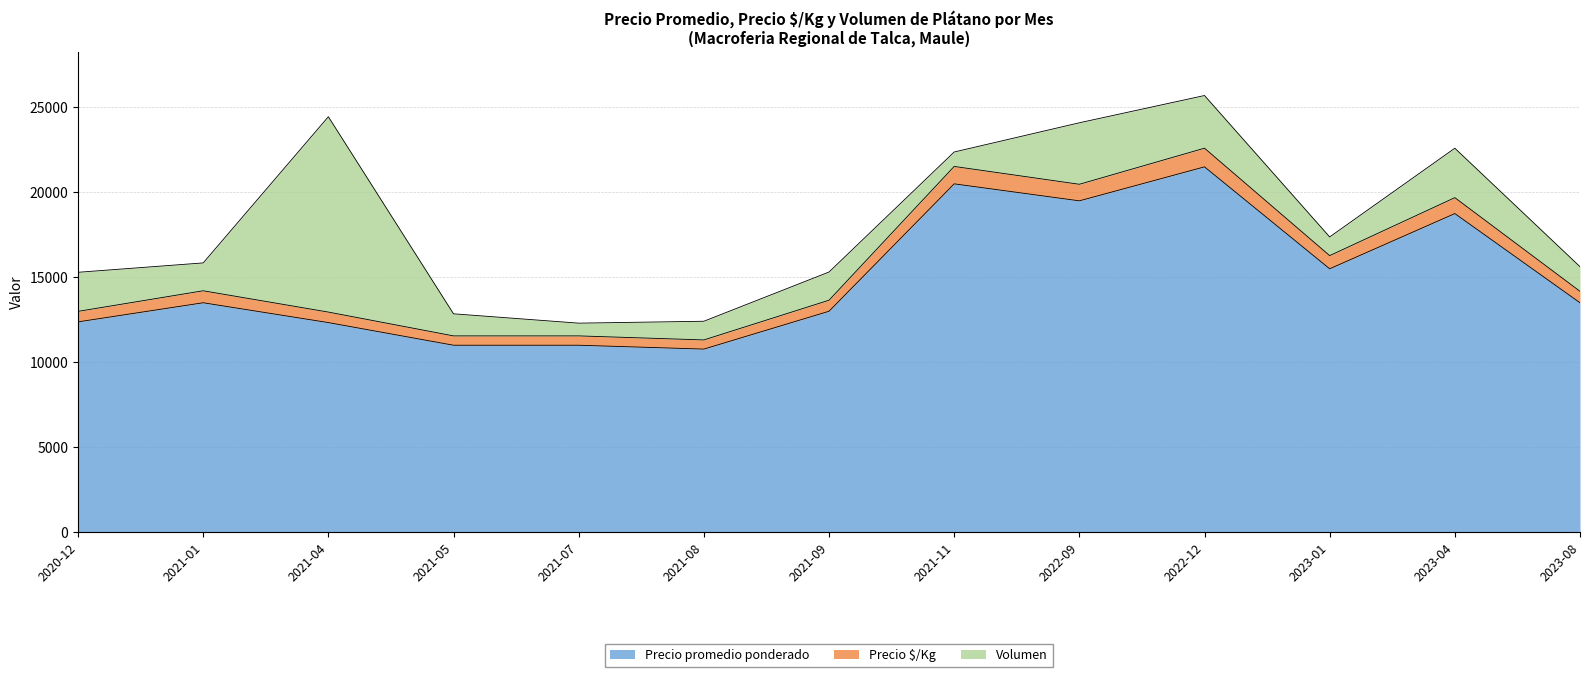

Where is Precio $/Kg nearest to the value 16956?

2023-01